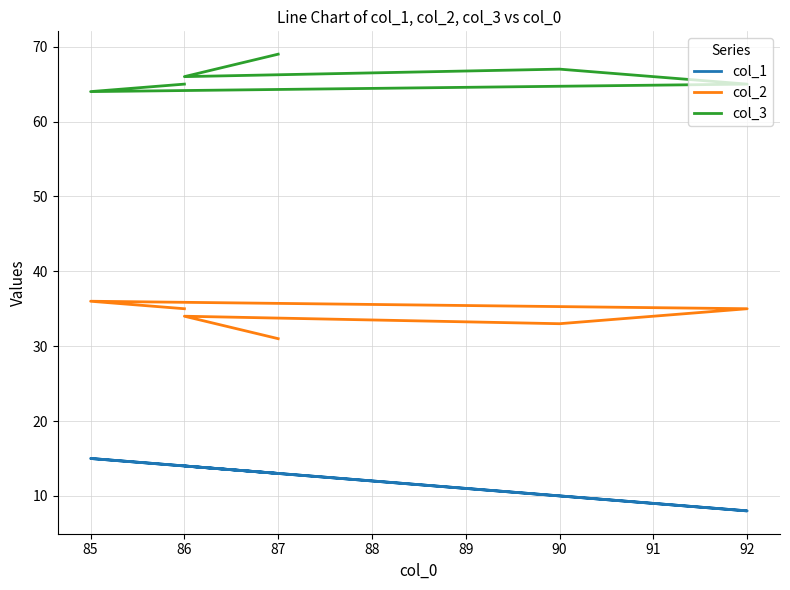

Reading left to right, list all the values displayed in this chart.

col_1: 14	15	8	10	14	13
col_2: 35	36	35	33	34	31
col_3: 65	64	65	67	66	69